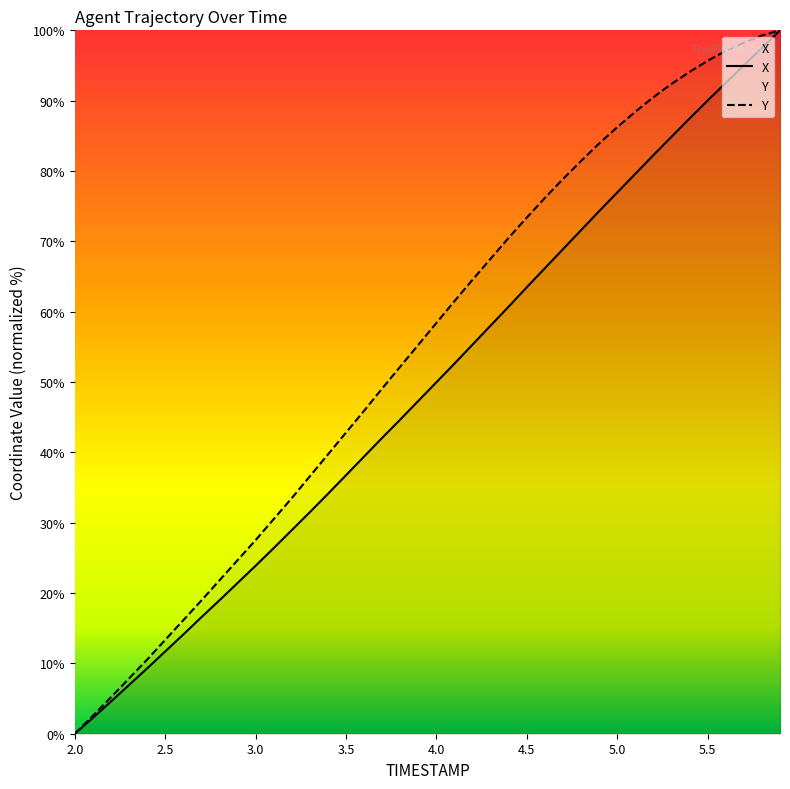

Rank the series by their average value, from highest to lowest.

Y, X